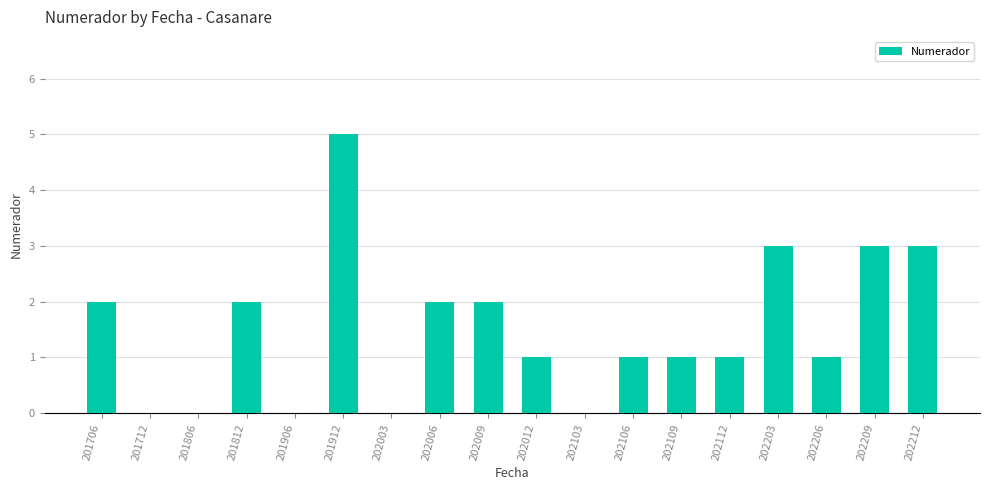

Reading left to right, transcribe all the data shown in this chart.

201706=2	201712=0	201806=0	201812=2	201906=0	201912=5	202003=0	202006=2	202009=2	202012=1	202103=0	202106=1	202109=1	202112=1	202203=3	202206=1	202209=3	202212=3